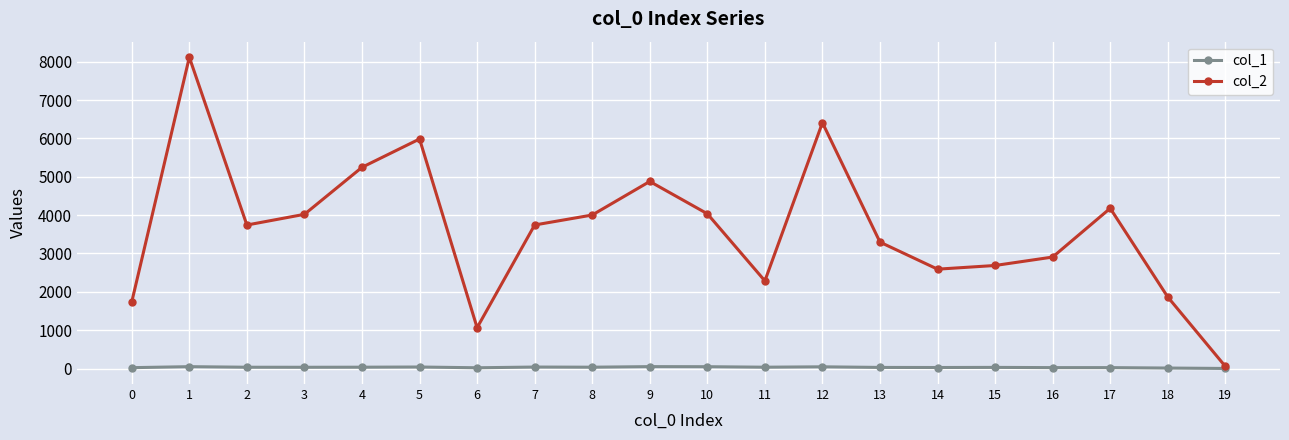

Which category has the lowest value in the col_2 series?

19